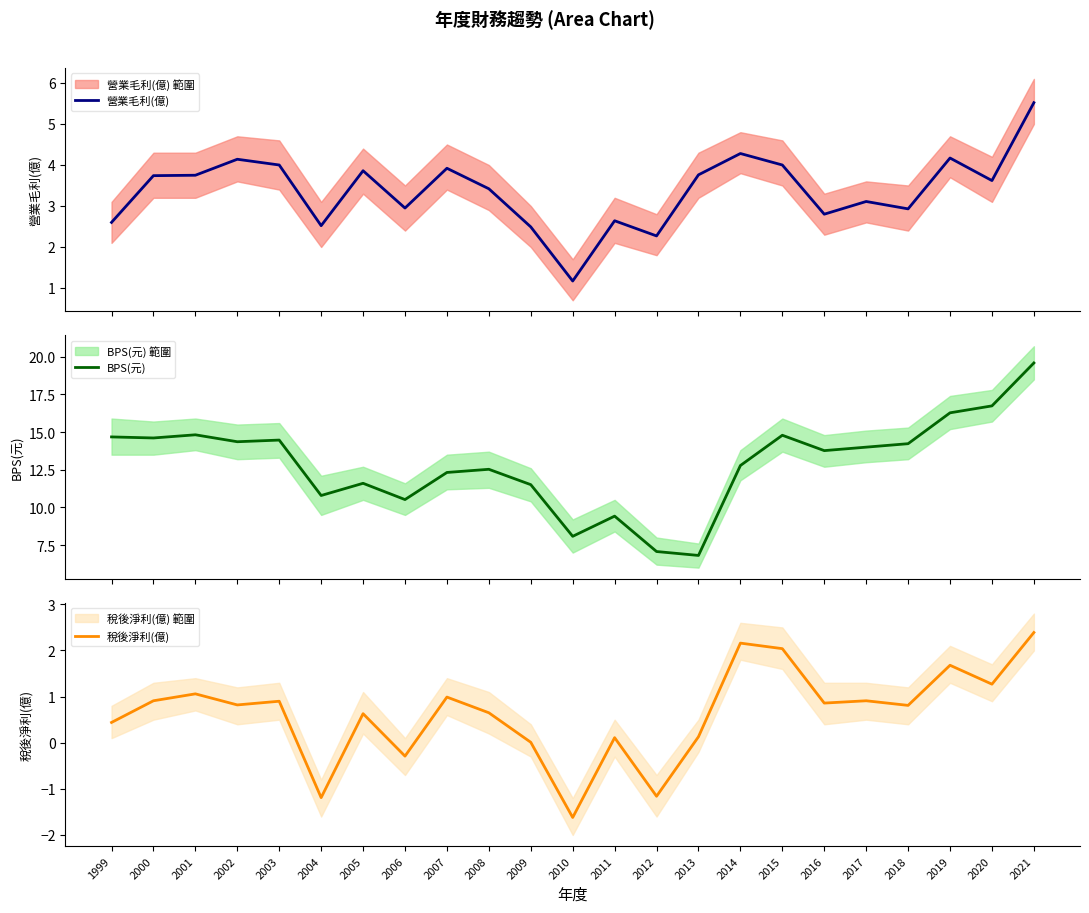

Is the value of BPS(元) at 2000 greater than the value of 營業毛利(億) at 2002?

Yes